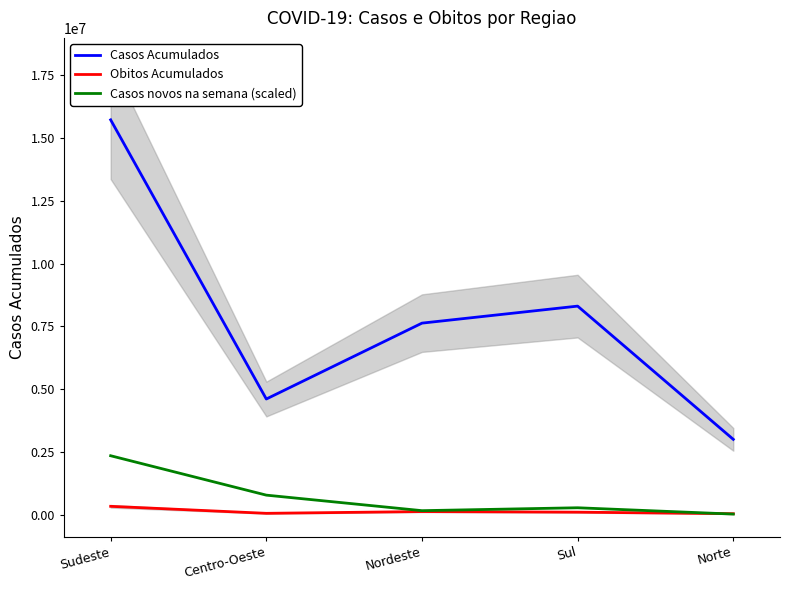

What is the average value of the Obitos Acumulados series?

143238.4